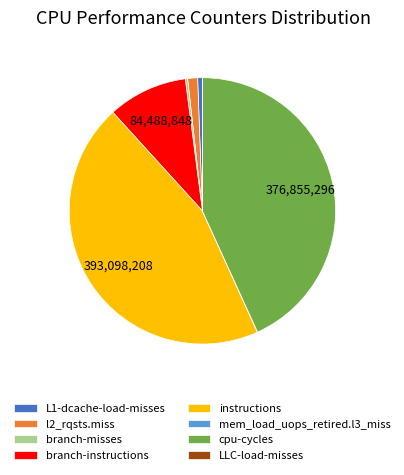

Which has a higher value, cpu-cycles or branch-misses?

cpu-cycles